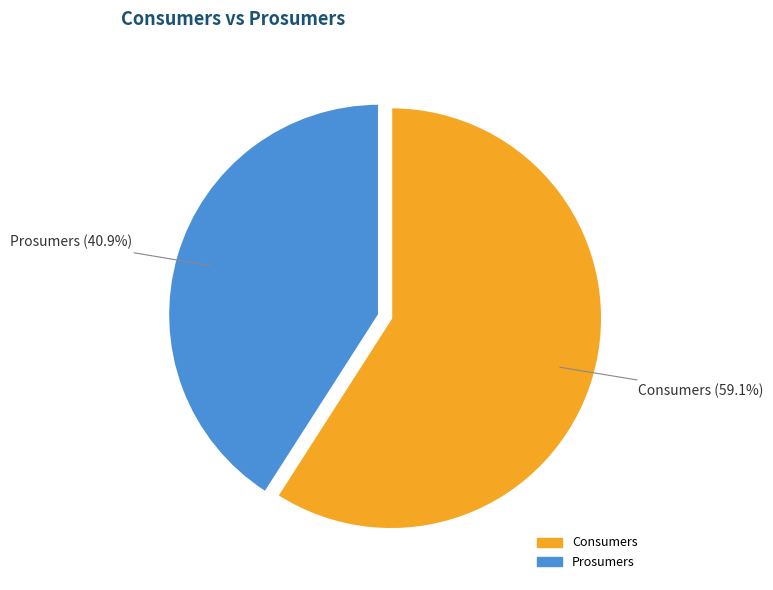

Approximately how many times larger is the value at Consumers compared to Prosumers?

1.4